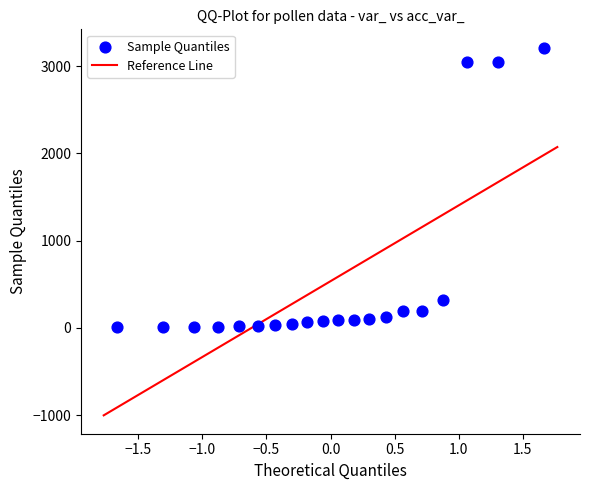

What is the range of Y values (max minus min)?

3207